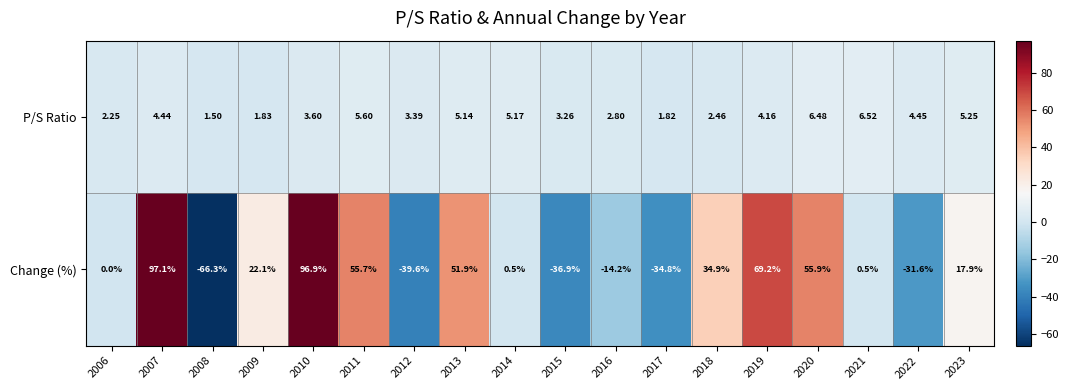

Which series has the largest range (max minus min)?

Change (%)